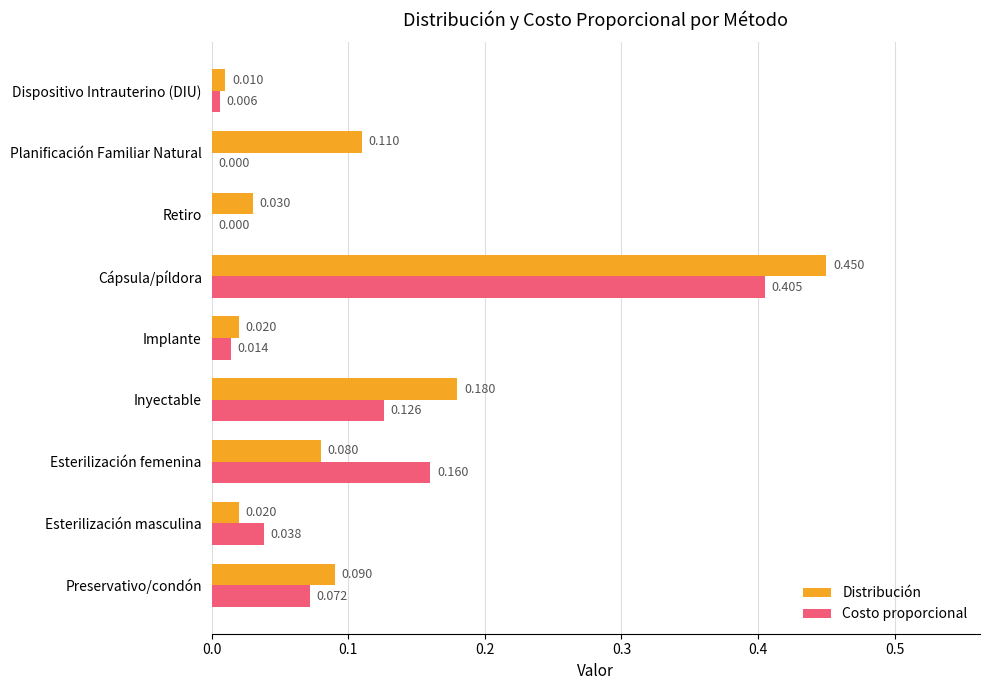

Between Inyectable and Cápsula/píldora, which series saw the biggest shift?

Costo proporcional